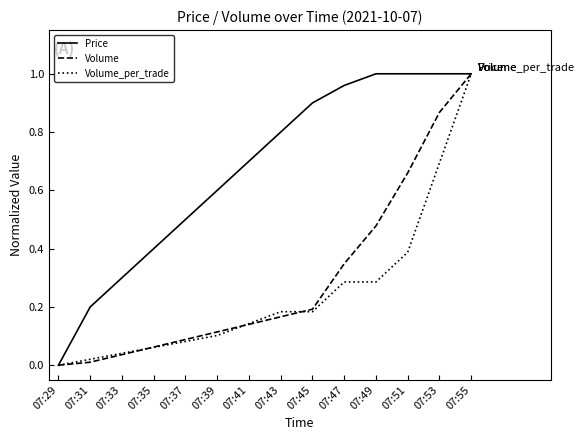

At which label does Price reach its minimum?

07:29